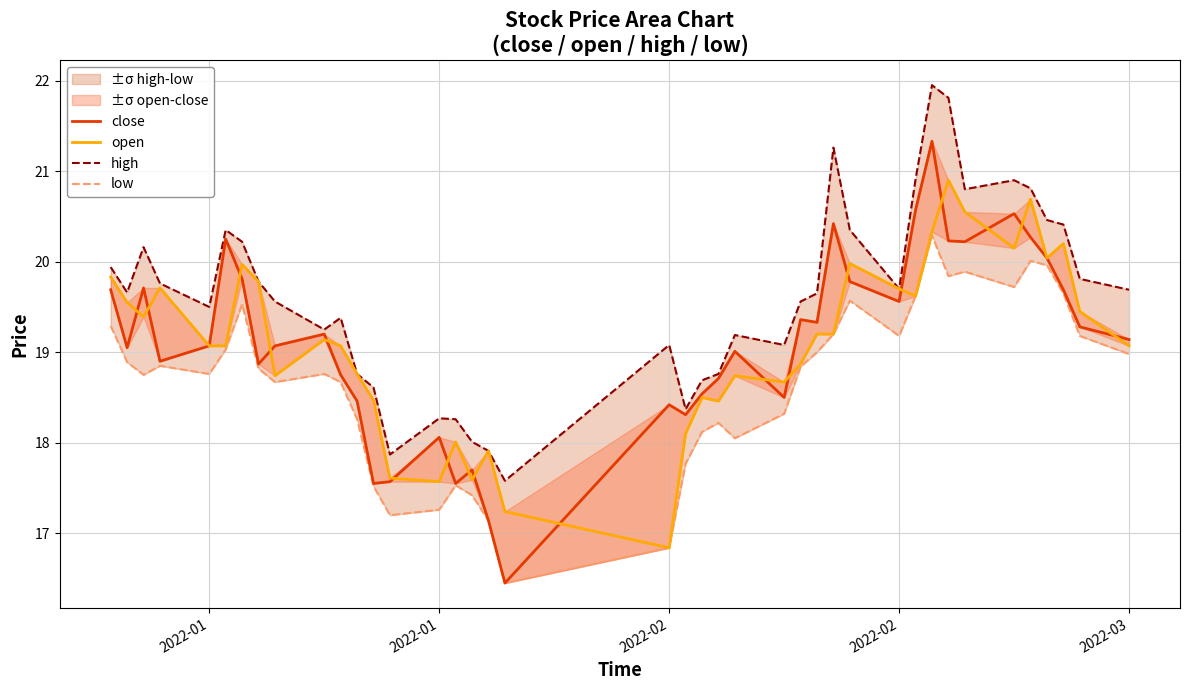

What is the average value of the open series?

19.1